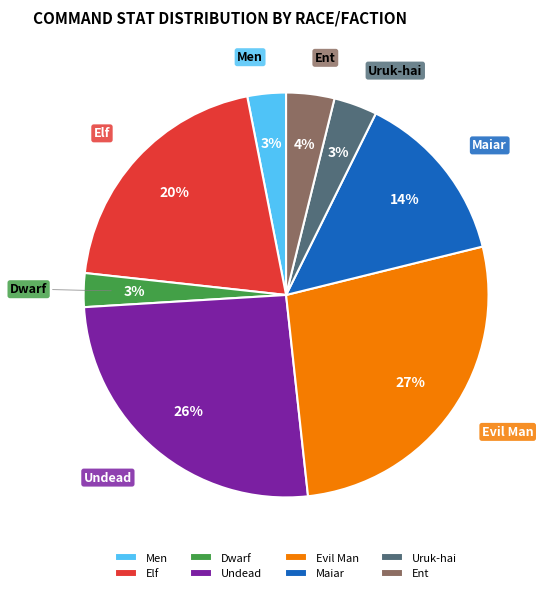

Is Men the majority of the pie?

No